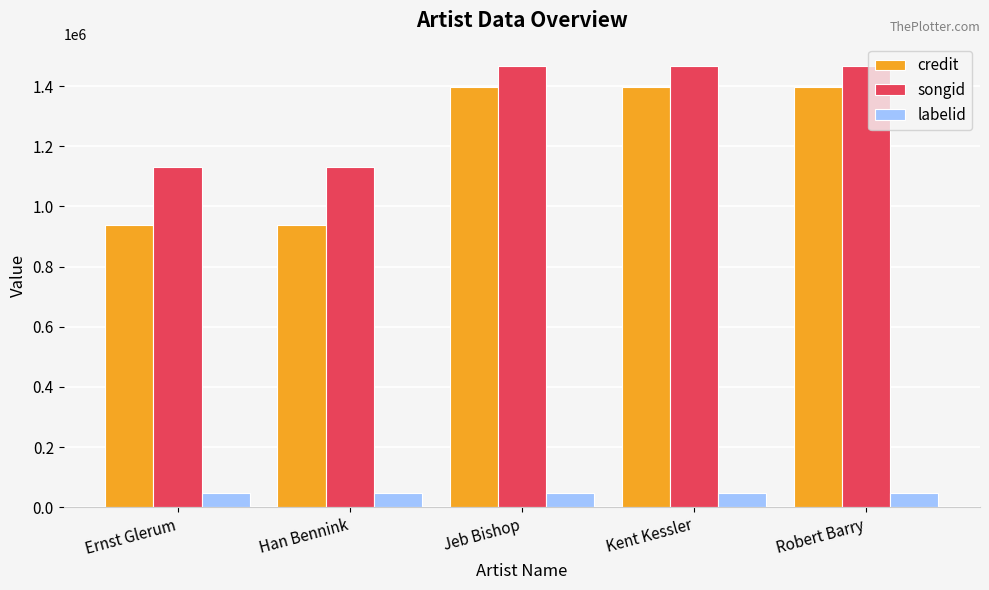

What is the greatest value displayed?

1467922